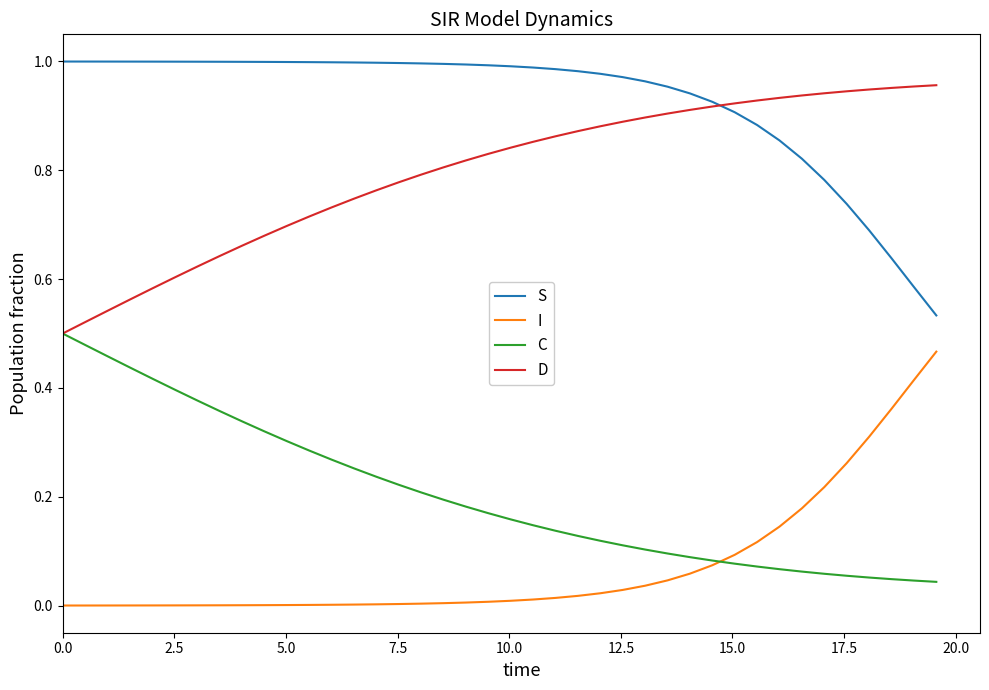

List the series in order of their overall mean, highest first.

S, D, C, I